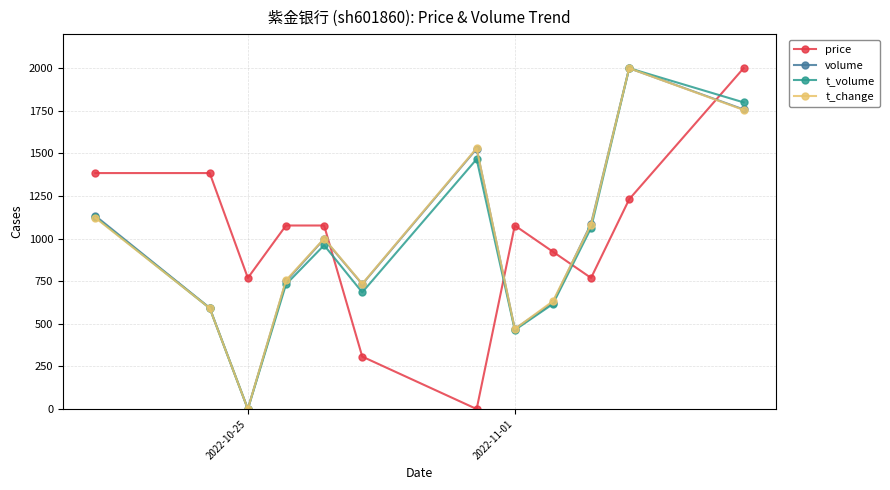

How many intersections are there between price and volume?

4